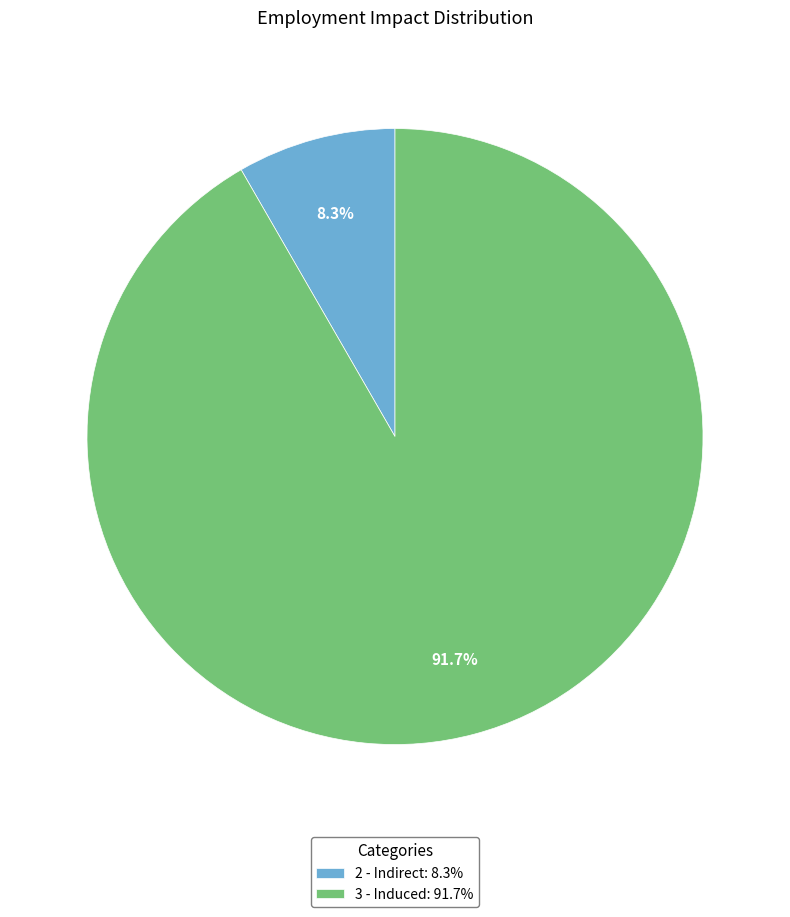

Which slice is the largest?

3 - Induced